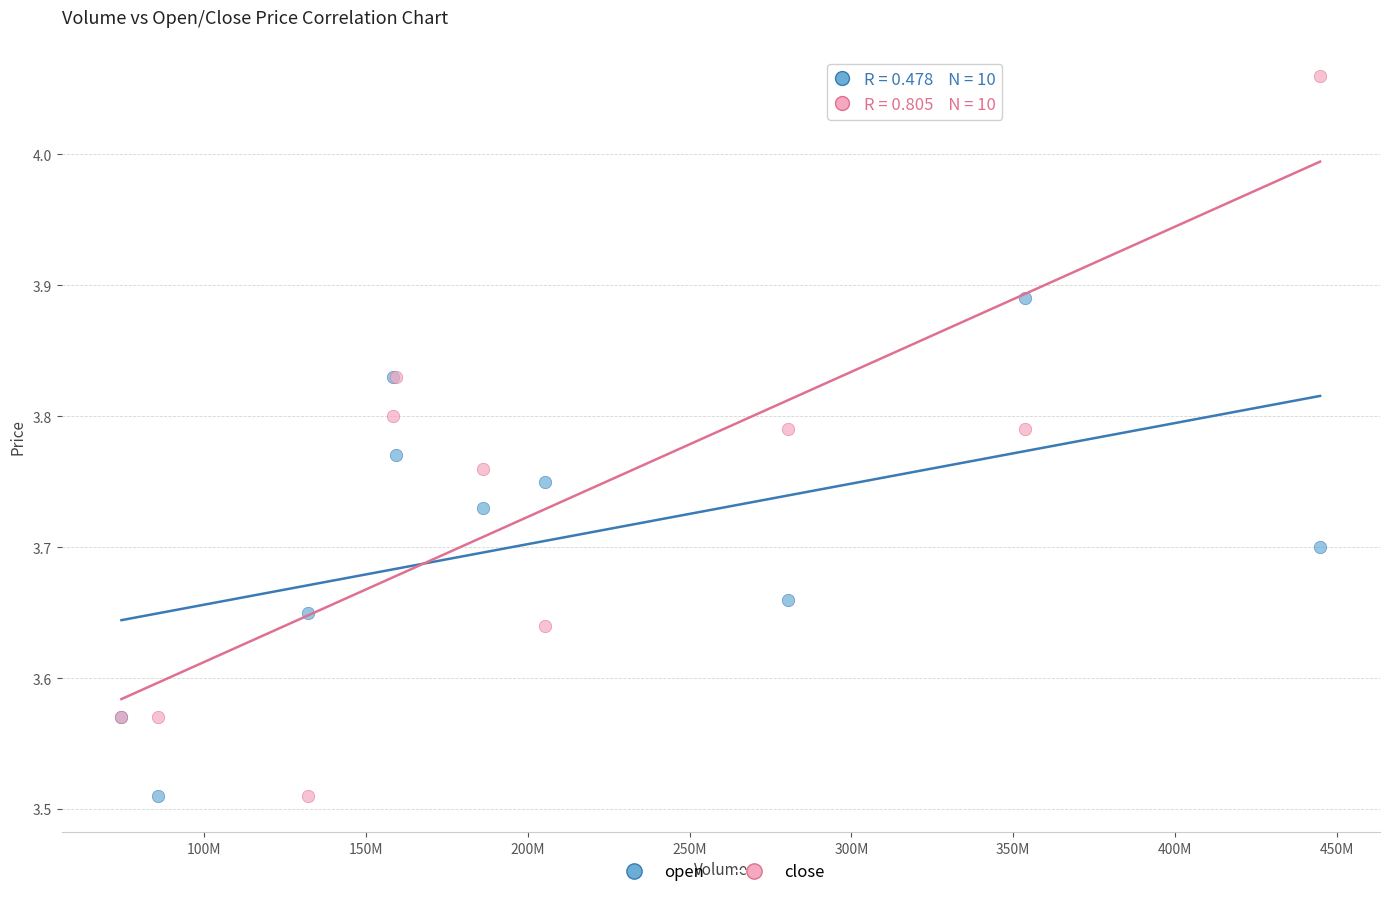

Which series reaches the maximum Y coordinate?

close